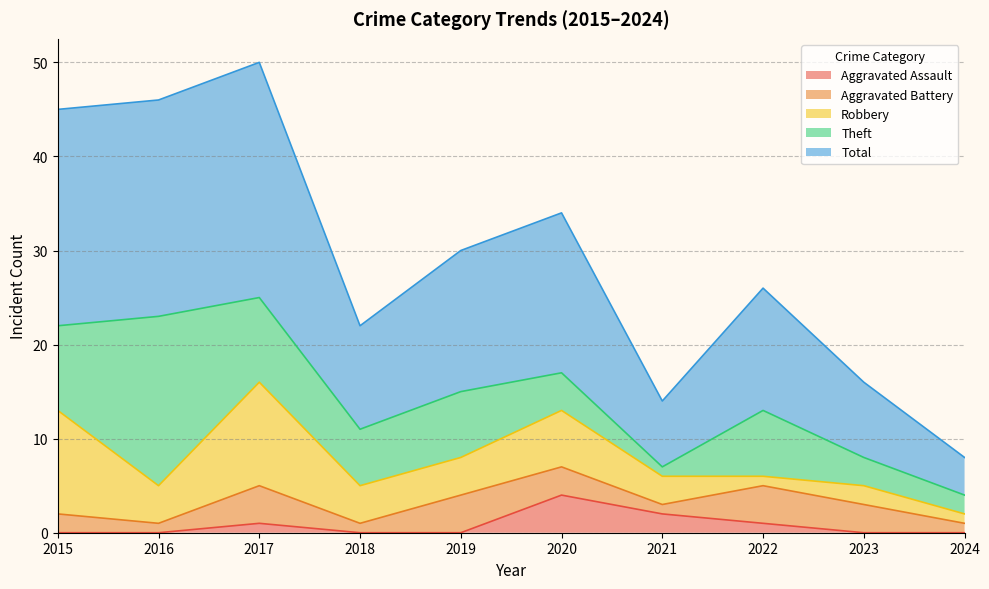

What is the sum of the Theft values at 2020 and 2024?

6